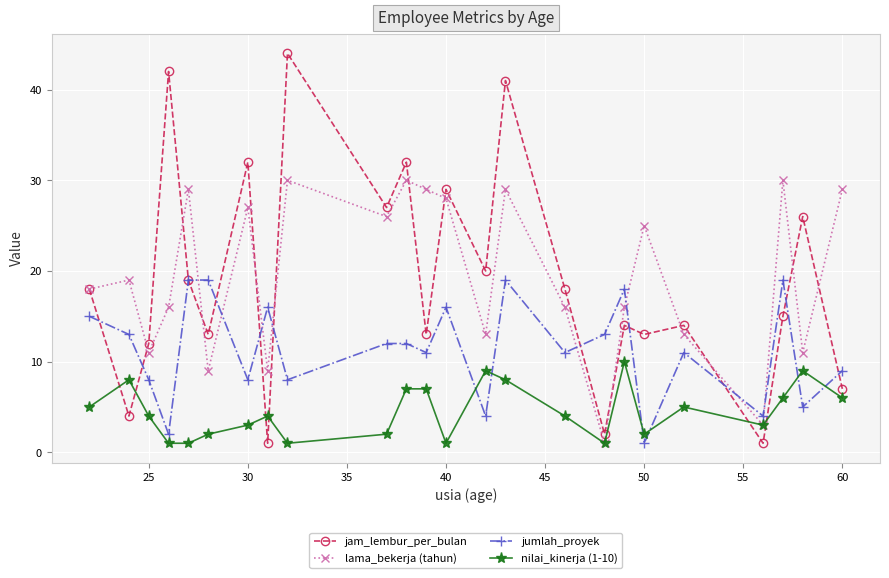

How many lines are shown in the chart?

4